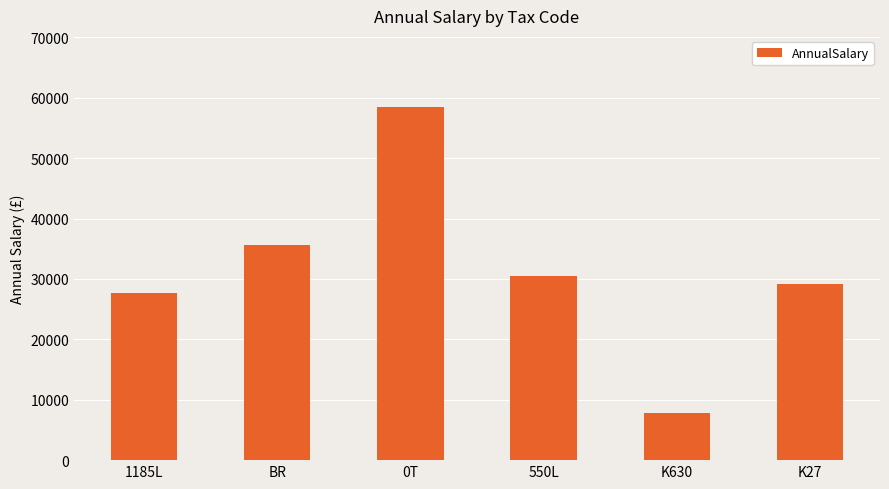

How many data points are less than 30420?

3